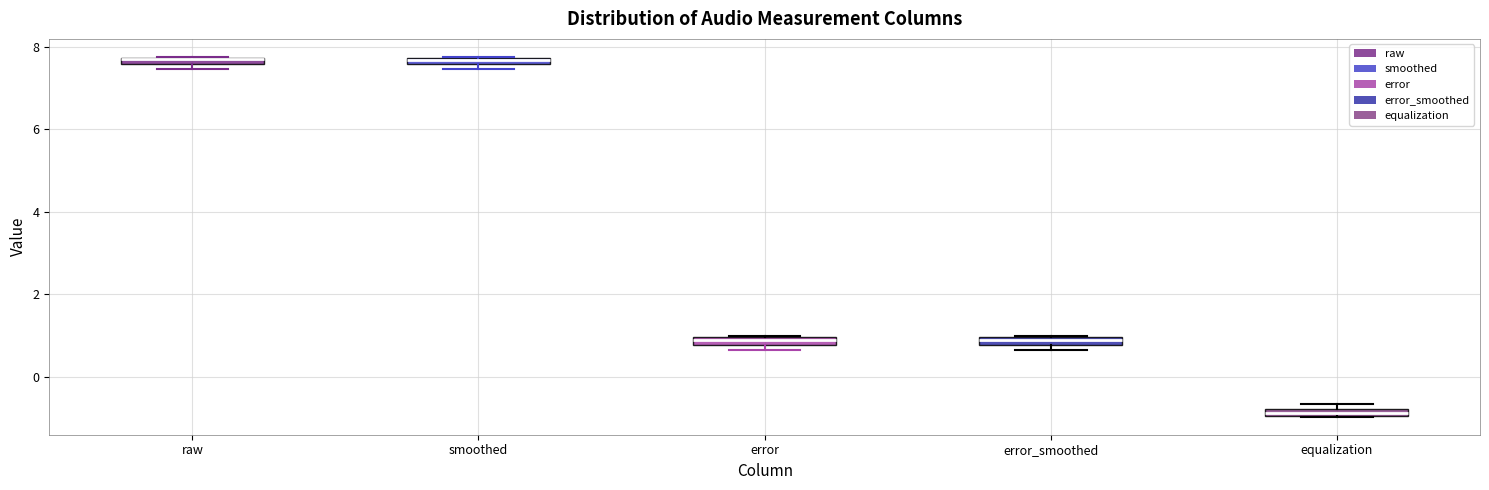

Where is the upper edge of the box for equalization on the y-axis? The values are not printed on the chart, so give them approximately, as read against the axis.

-0.8